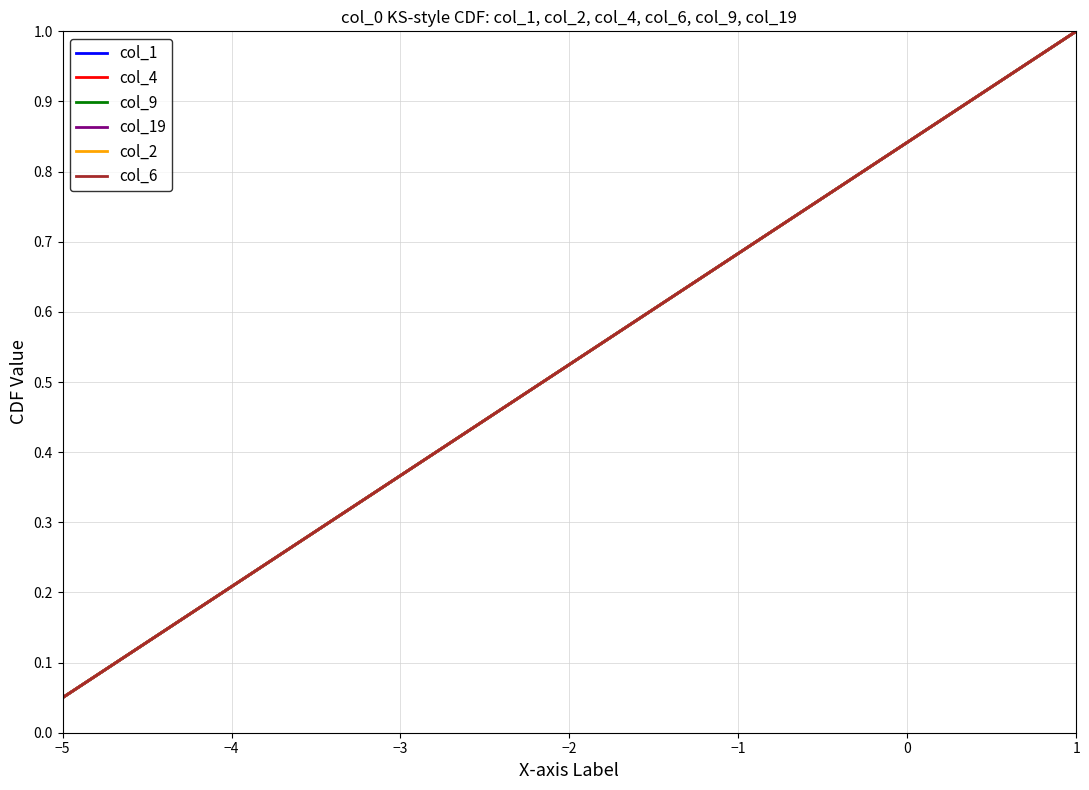

Rank the series by their maximum value, from lowest to highest.

col_1, col_4, col_9, col_19, col_2, col_6